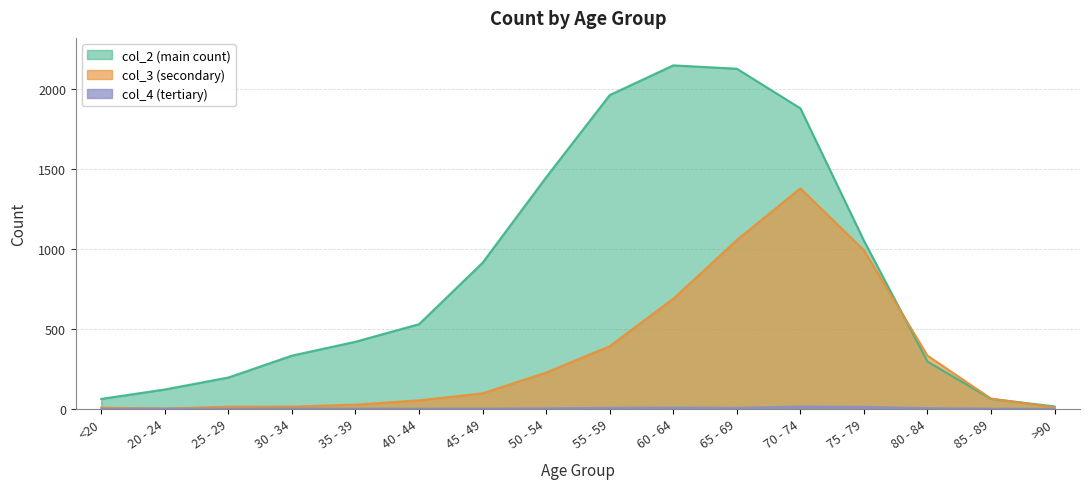

How many categories are shown in the chart?

16